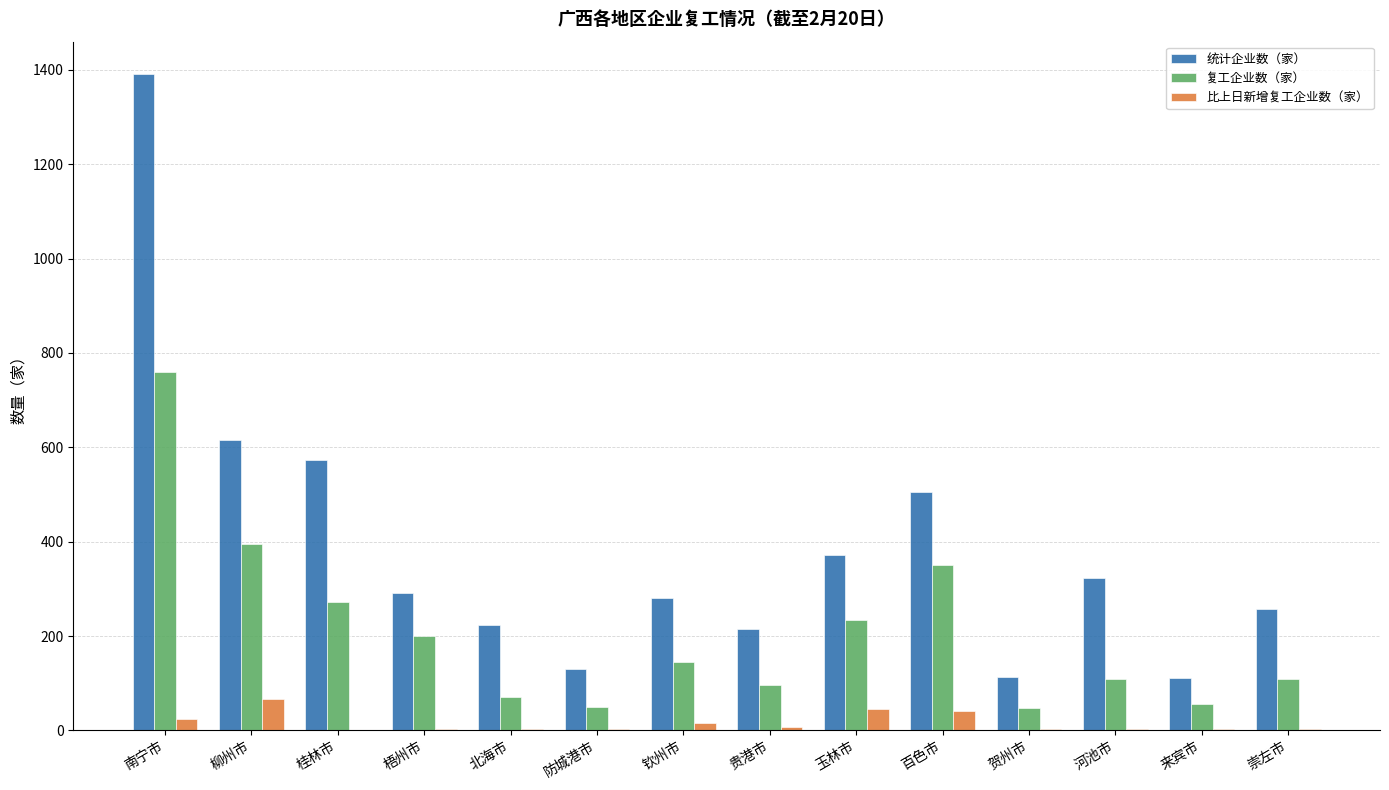

Does the chart contain stacked bars?

No